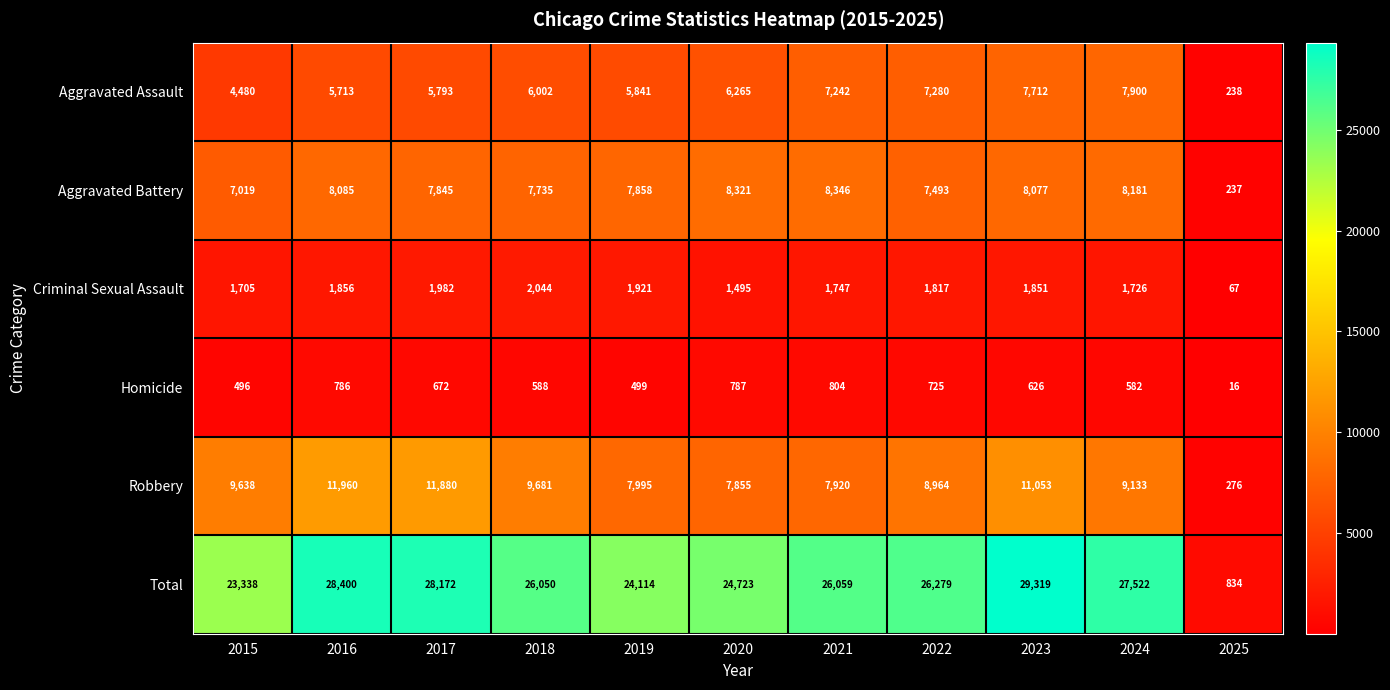

What is the sum of the Aggravated Battery values at 2021 and 2015?

15365